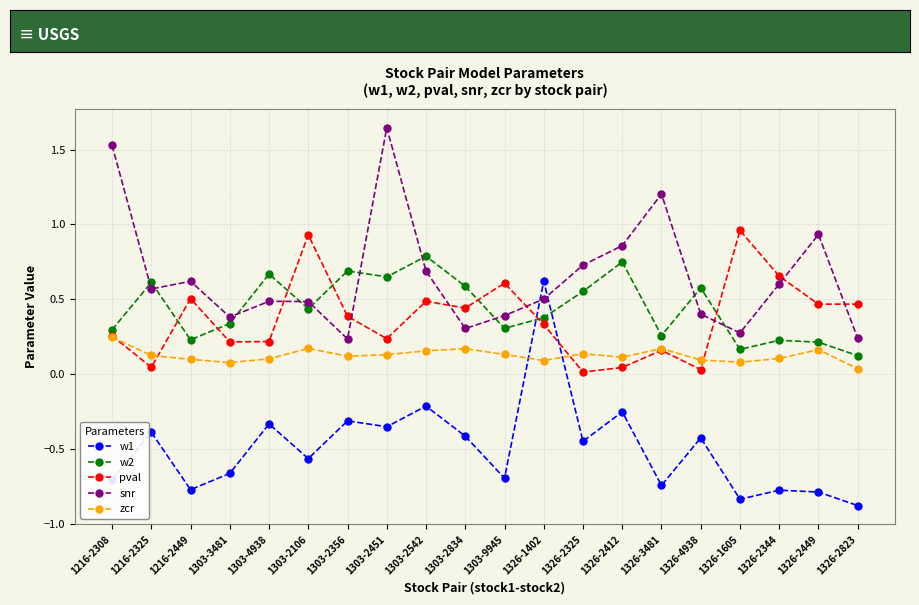

What position from the left is 1326-2823?

20